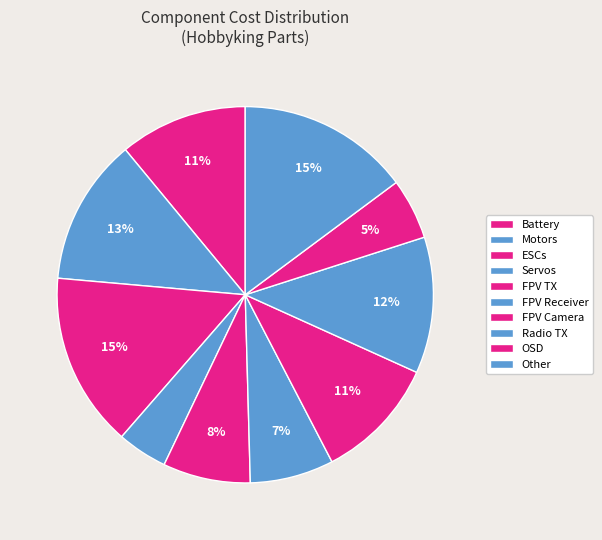

Count the number of slices in the pie.

10